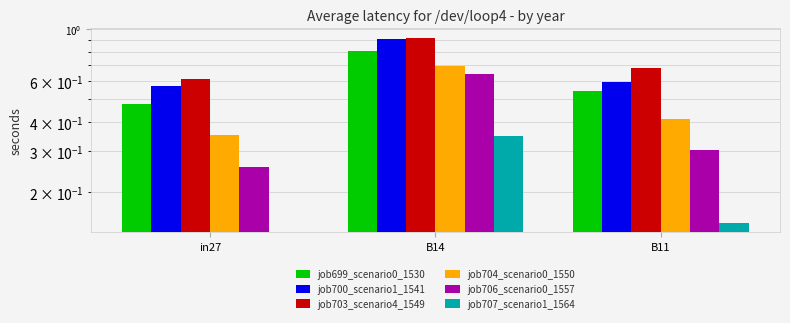

Reading left to right, extract all data points from this chart.

job699_scenario0_1530: in27=0.5	B14=0.8	B11=0.5
job700_scenario1_1541: in27=0.6	B14=0.9	B11=0.6
job703_scenario4_1549: in27=0.6	B14=0.9	B11=0.7
job704_scenario0_1550: in27=0.4	B14=0.7	B11=0.4
job706_scenario0_1557: in27=0.3	B14=0.6	B11=0.3
job707_scenario1_1564: in27=0.0	B14=0.3	B11=0.1